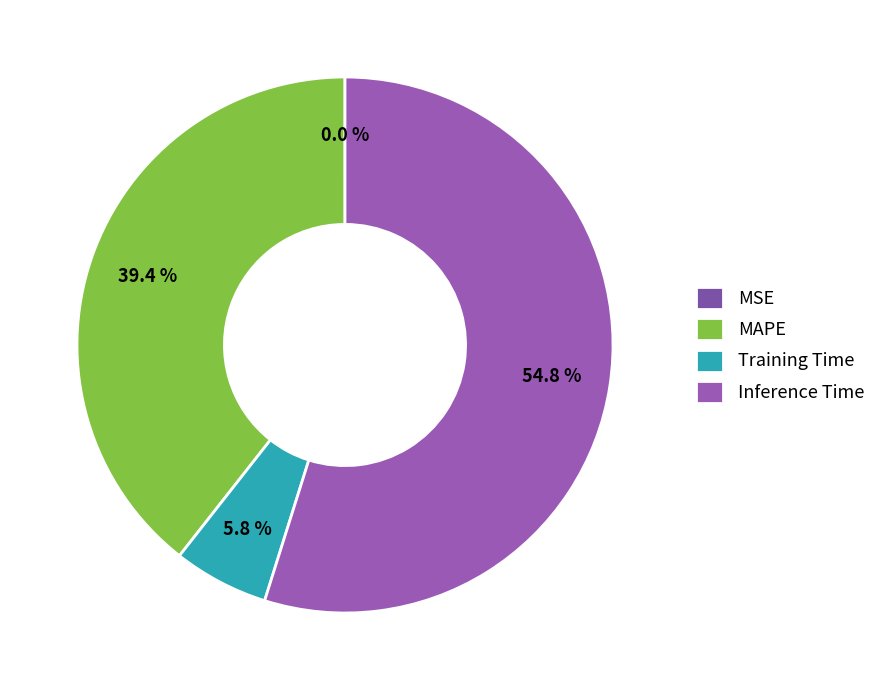

Which category has the biggest portion of the pie?

Inference Time